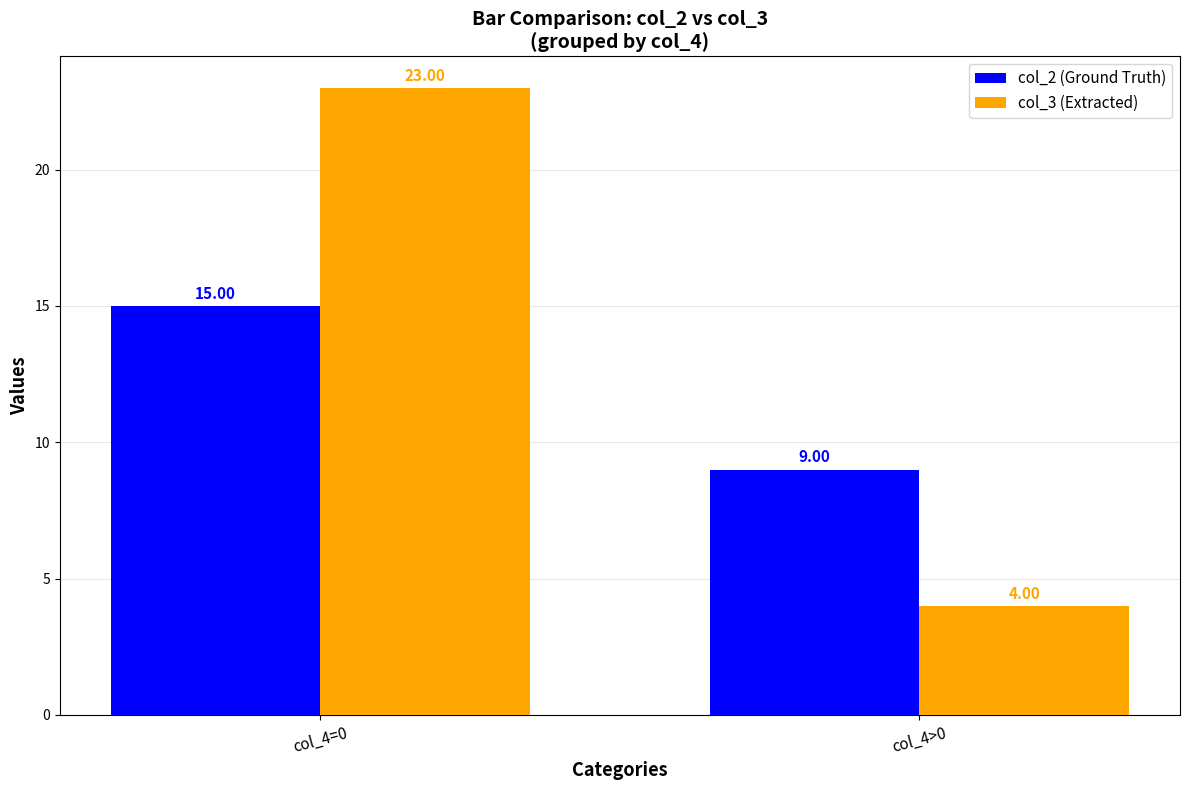

What is the difference between the maximum and minimum values in the col_2 (Ground Truth) series?

6